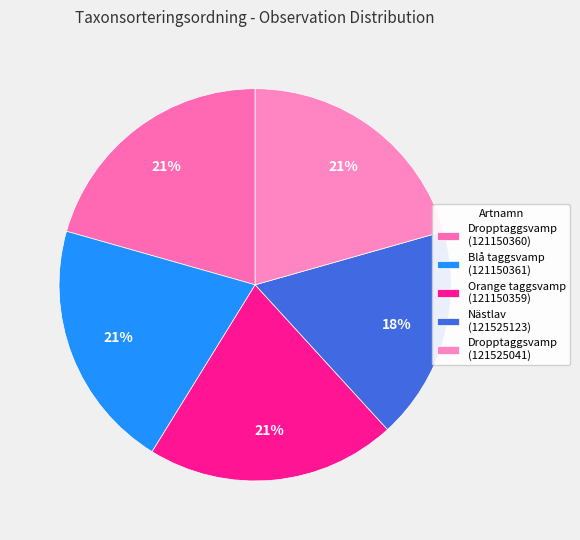

Is Dropptaggsvamp (121150360) the majority of the pie?

No